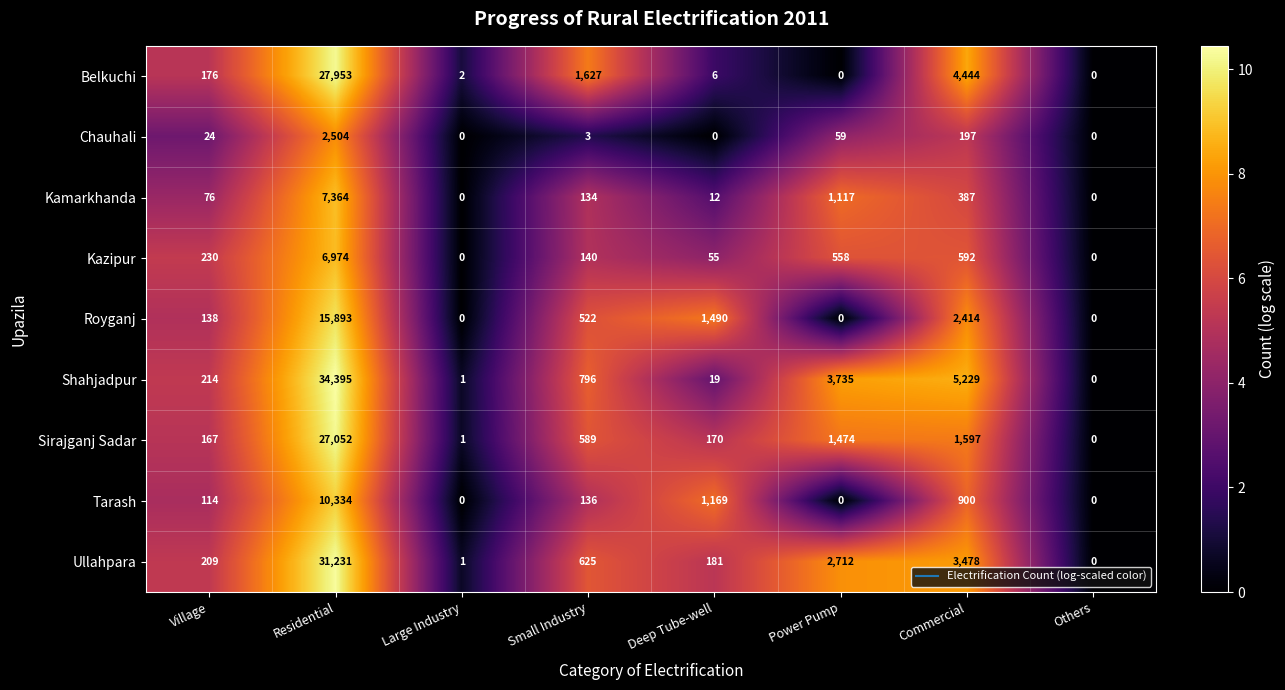

At which category is the sum across all series the highest?

Residential